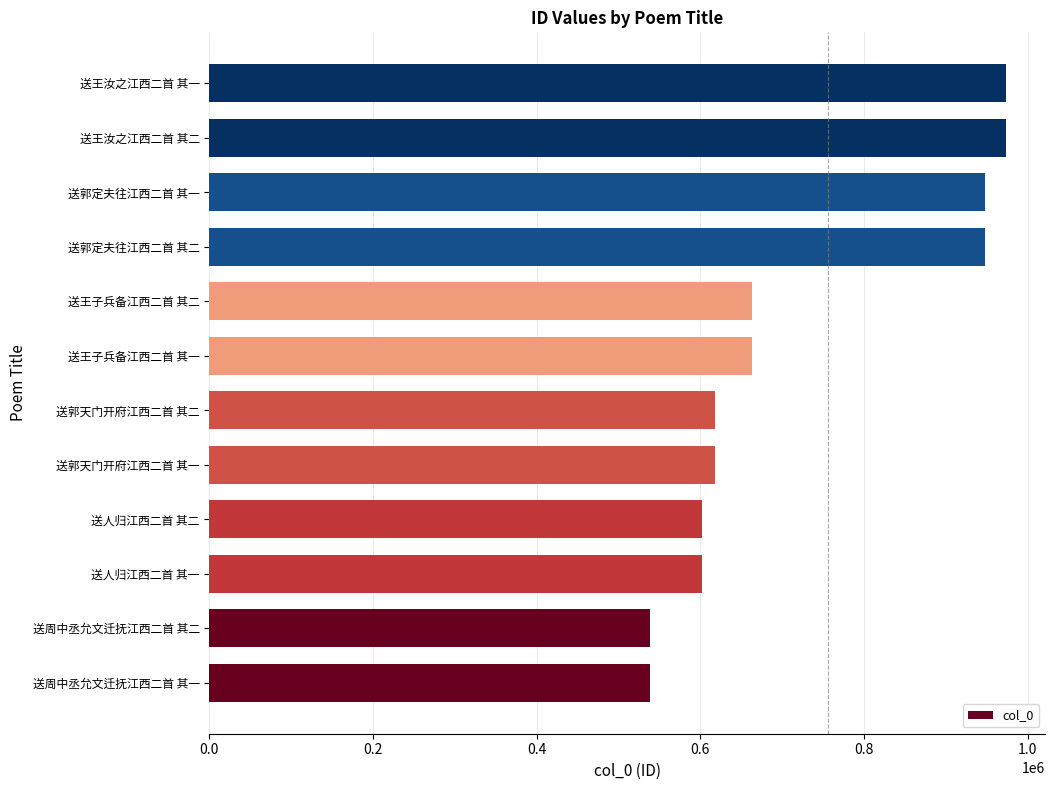

What is the difference between the maximum and second lowest values?

434272